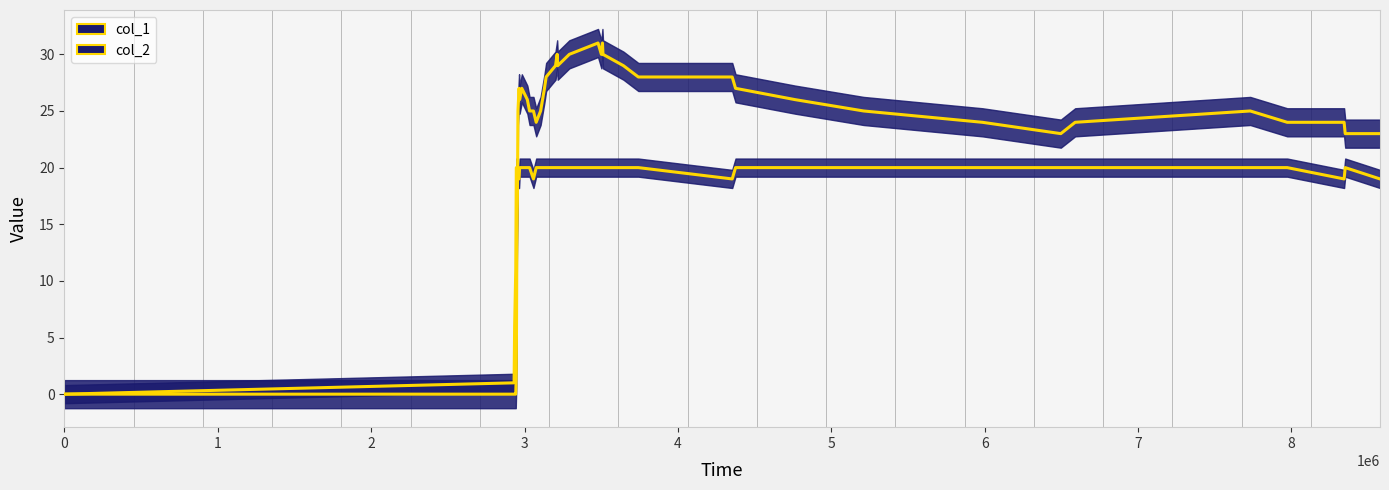

Rank the series by their maximum value, from highest to lowest.

col_2, col_1